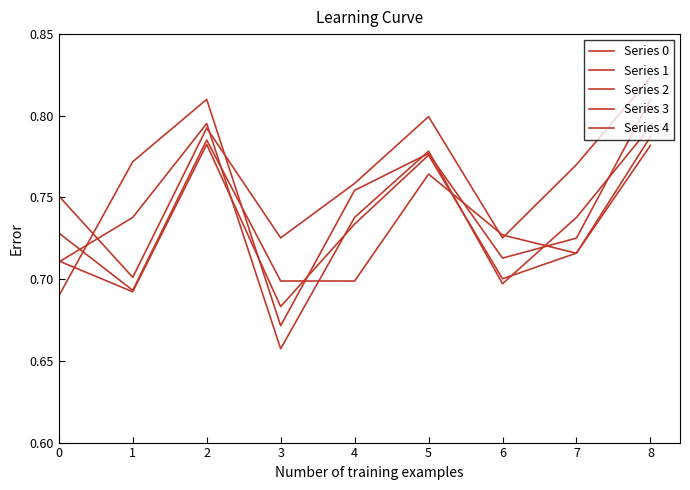

What is the difference between the second highest and second lowest values in the Series 0 series?

0.1